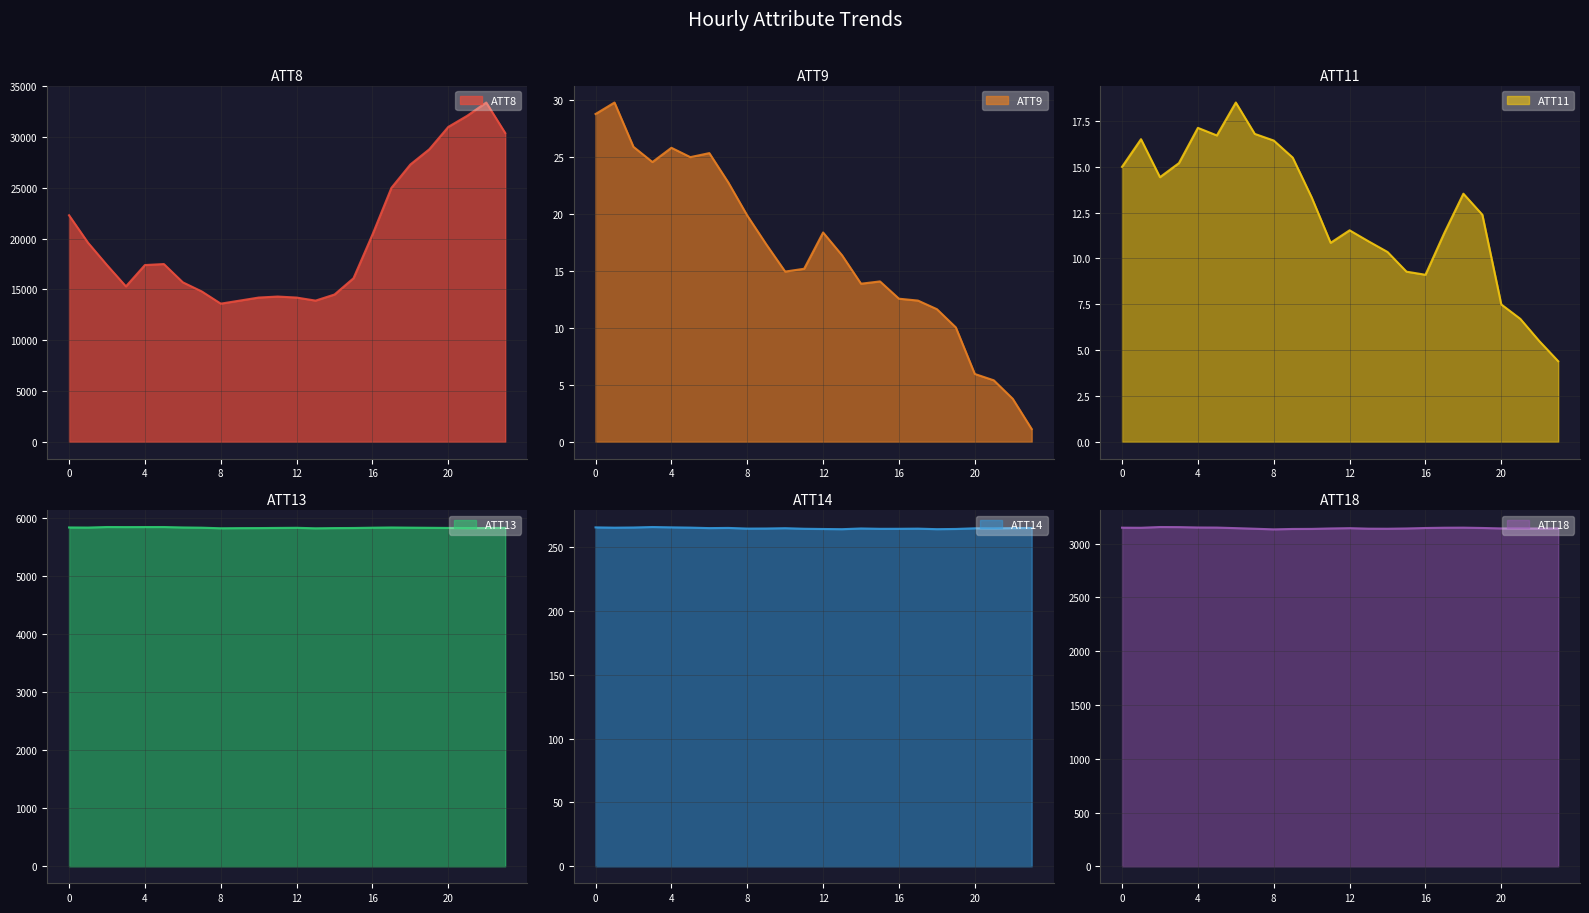

How many interior local peaks does the ATT18 series have?

3